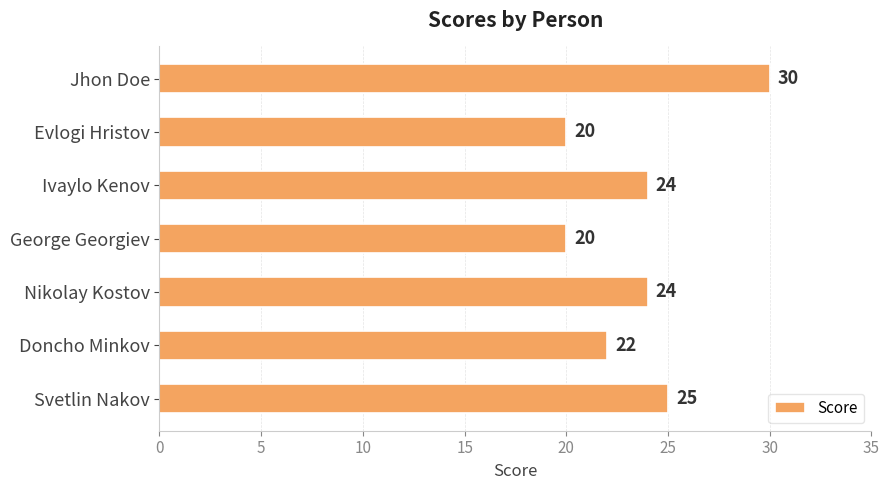

What is the change in value from Doncho Minkov to Nikolay Kostov?

+2